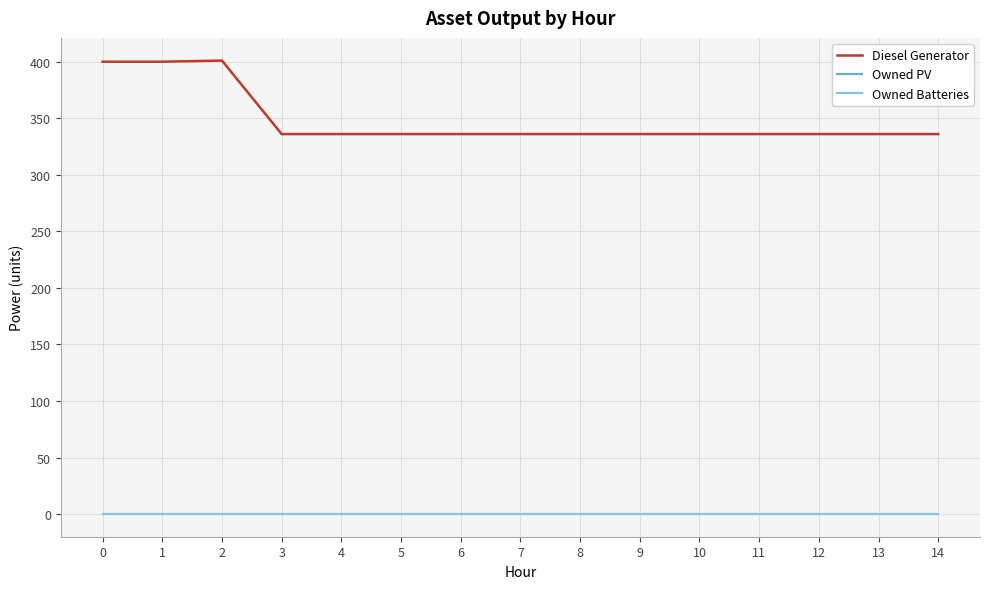

Between 5 and 10, which series saw the biggest shift?

Diesel Generator